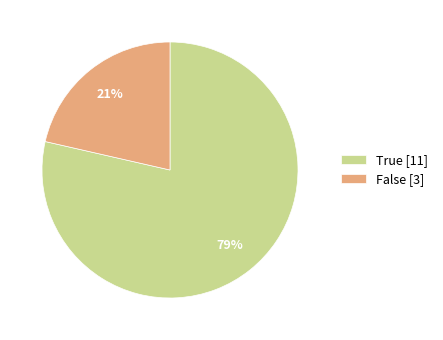

What percentage is the False slice, to the nearest percent?

21%